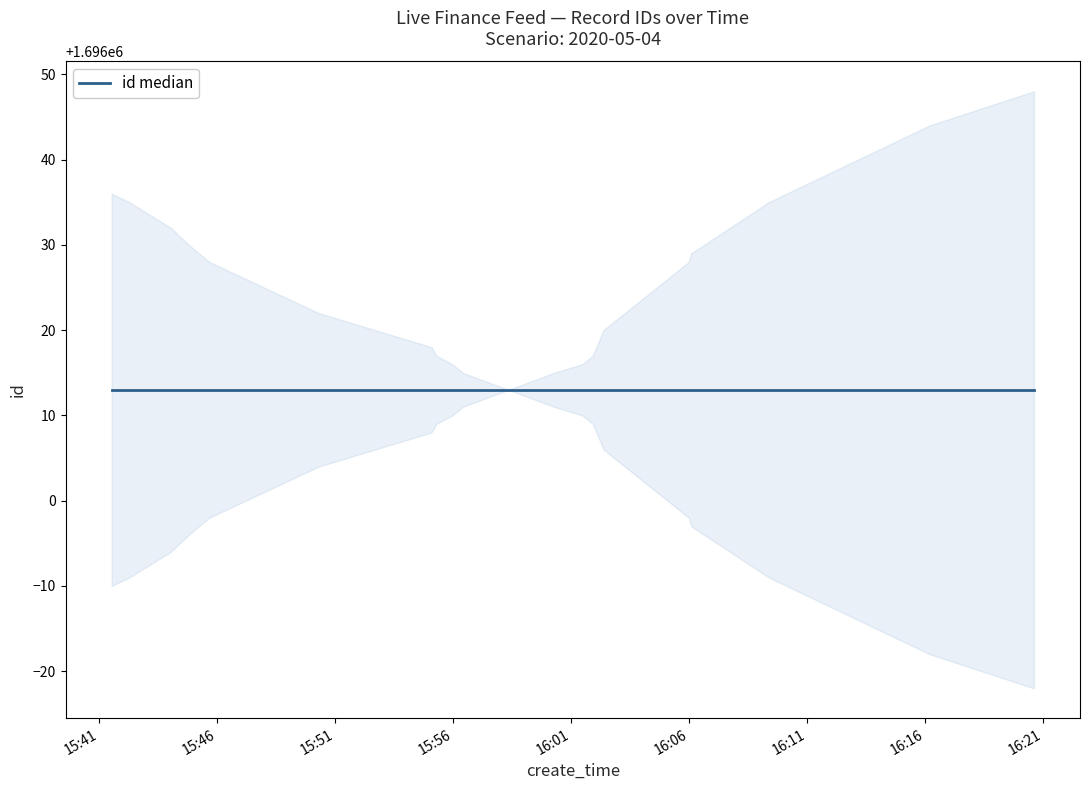

Does the chart have visible grid lines?

No